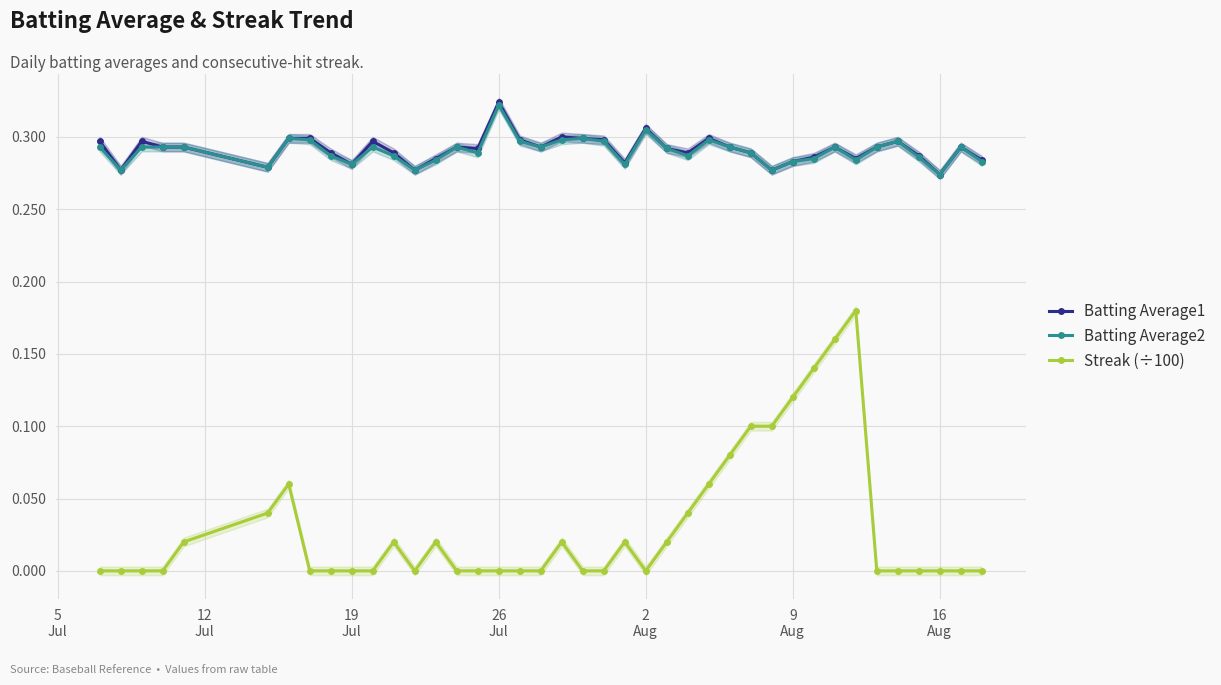

True or false: Streak (÷100) and Batting Average2 cross at least once.

False